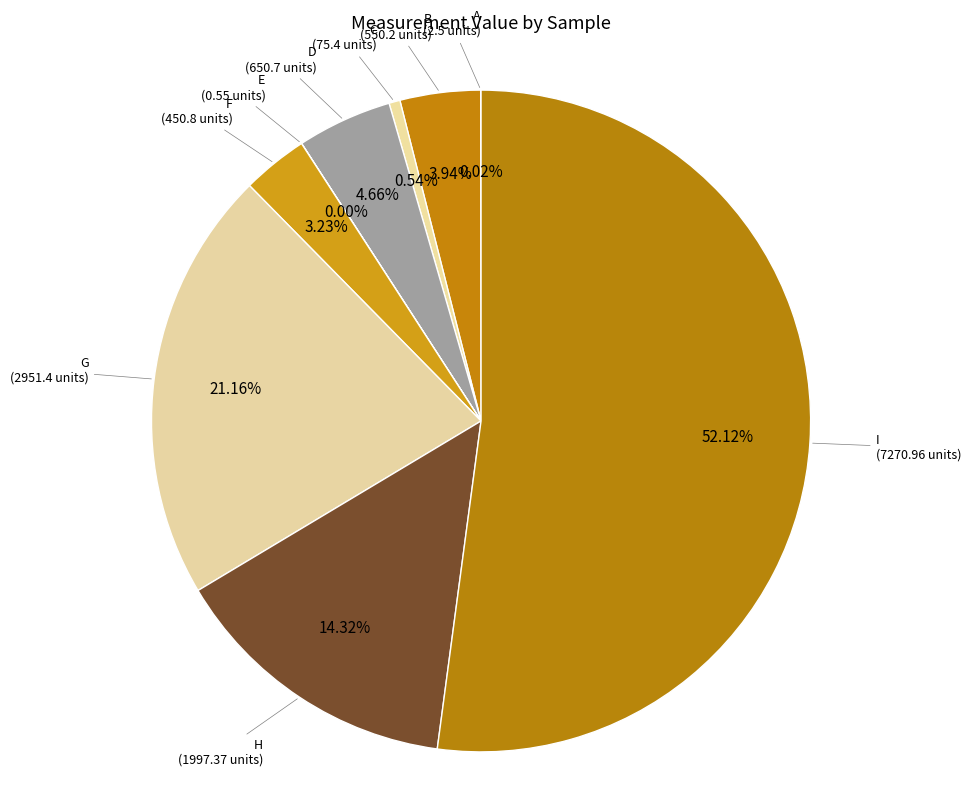

Does any single category account for the majority?

Yes